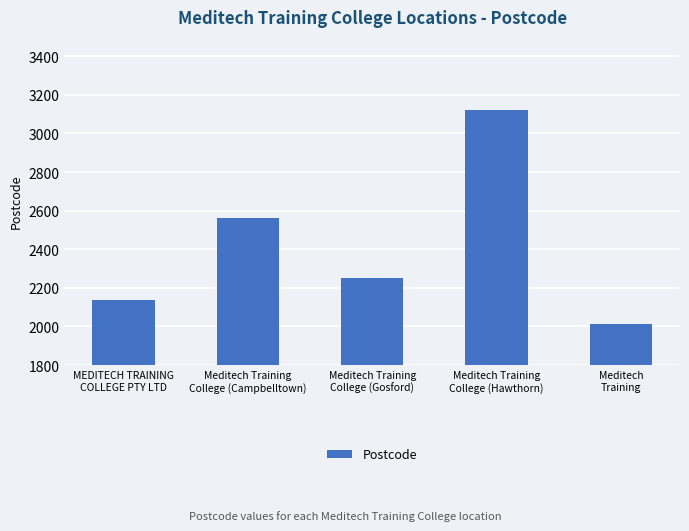

Rank the categories by value from lowest to highest.

Meditech
Training, MEDITECH TRAINING
COLLEGE PTY LTD, Meditech Training
College (Gosford), Meditech Training
College (Campbelltown), Meditech Training
College (Hawthorn)